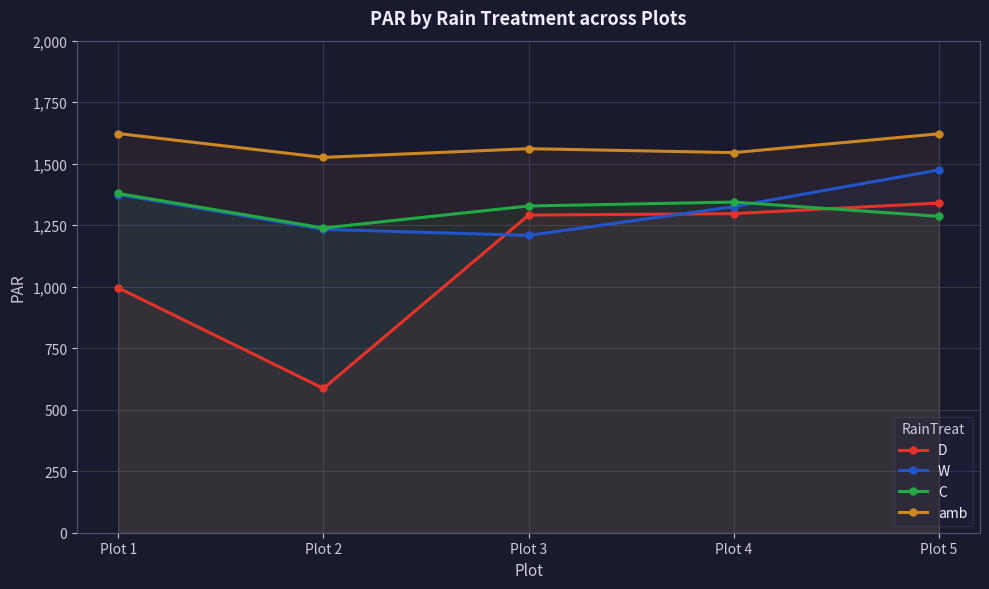

Which series has the largest range (max minus min)?

D